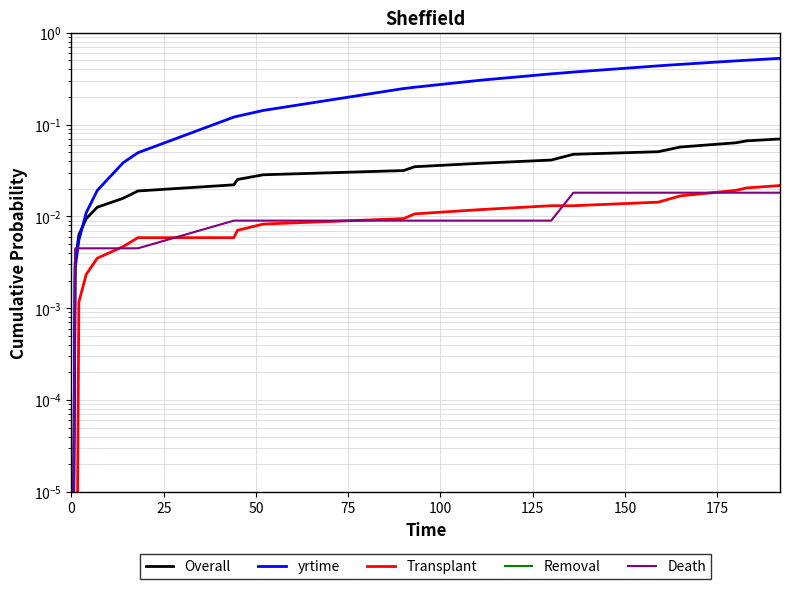

At how many categories does at least one series exceed 0?

20